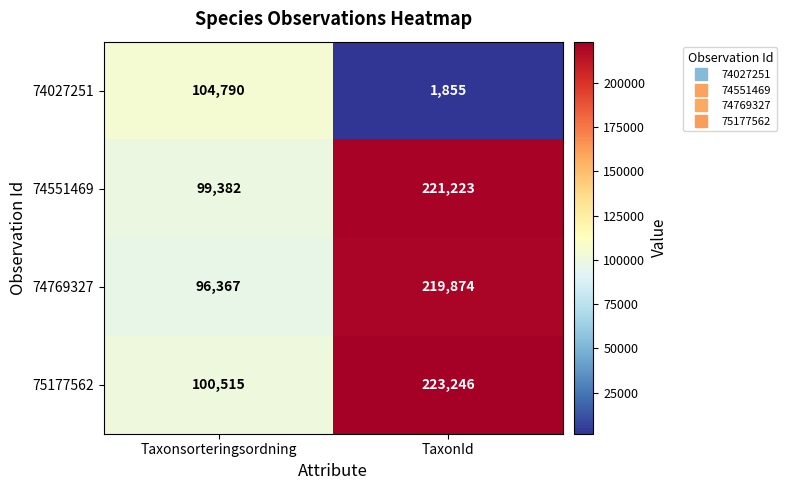

What is the smallest value displayed?

1855